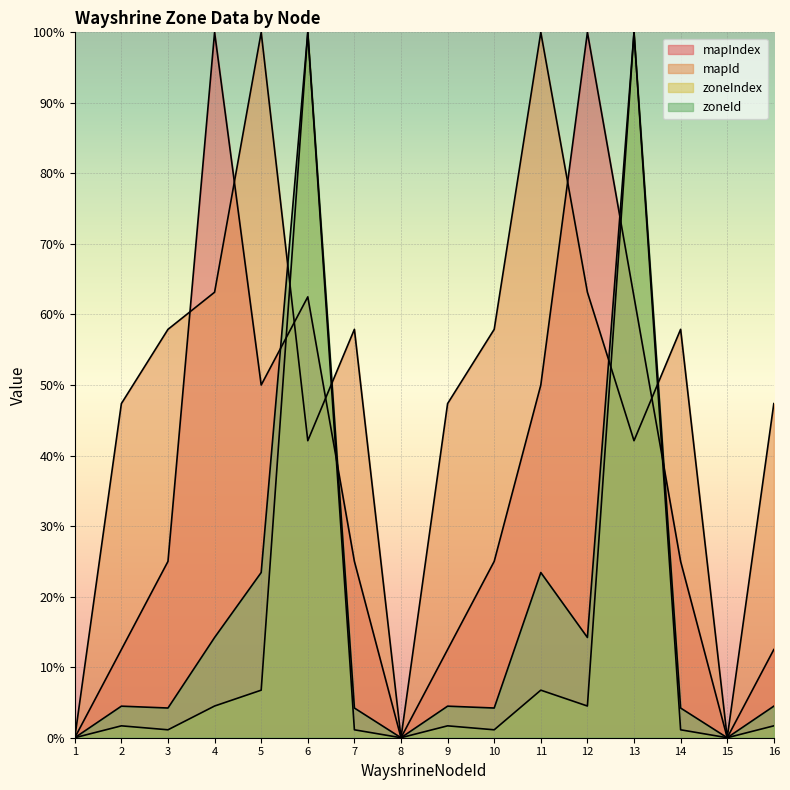

Where do mapId and zoneIndex first cross each other?

5 and 6